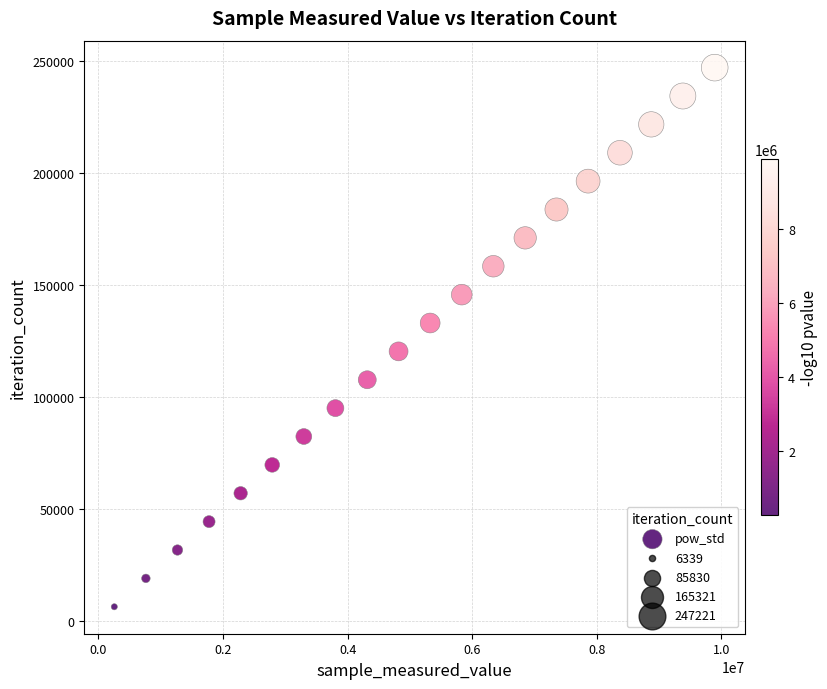

What is the range of Y values (max minus min)?

240882